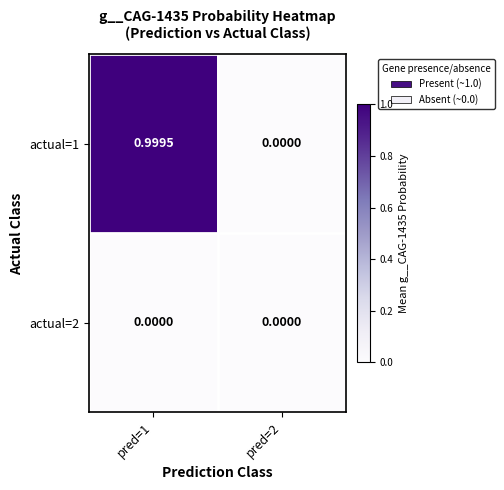

Is the value of actual=1 at pred=1 greater than the value of actual=2 at pred=2?

Yes